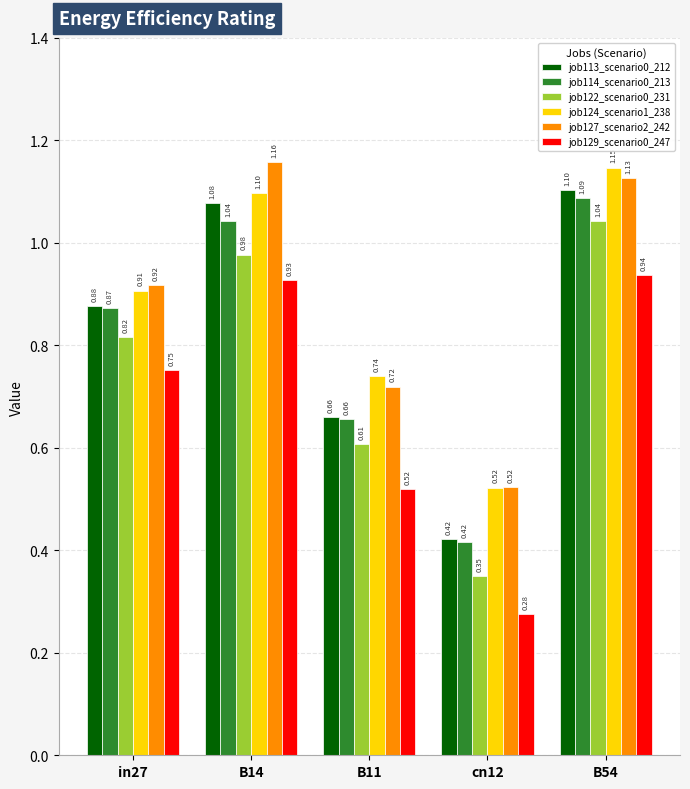

What is the sum of the job113_scenario0_212 values at in27 and cn12?

1.3